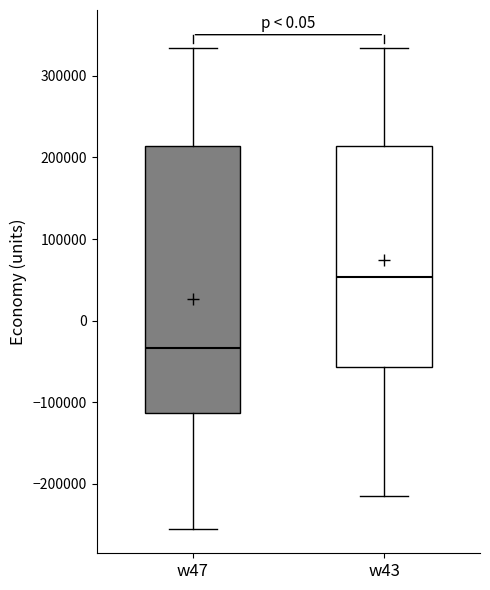

Reading left to right, transcribe this box plot: for each box, give where its median line is, the range the box spans, and where its two whiskers end, as read against the y-axis. The values are not printed on the chart, so give them approximately, as read against the axis.

w47: median -30000, box -110000 to 210000, whiskers -260000 to 330000
w43: median 50000, box -60000 to 210000, whiskers -220000 to 330000